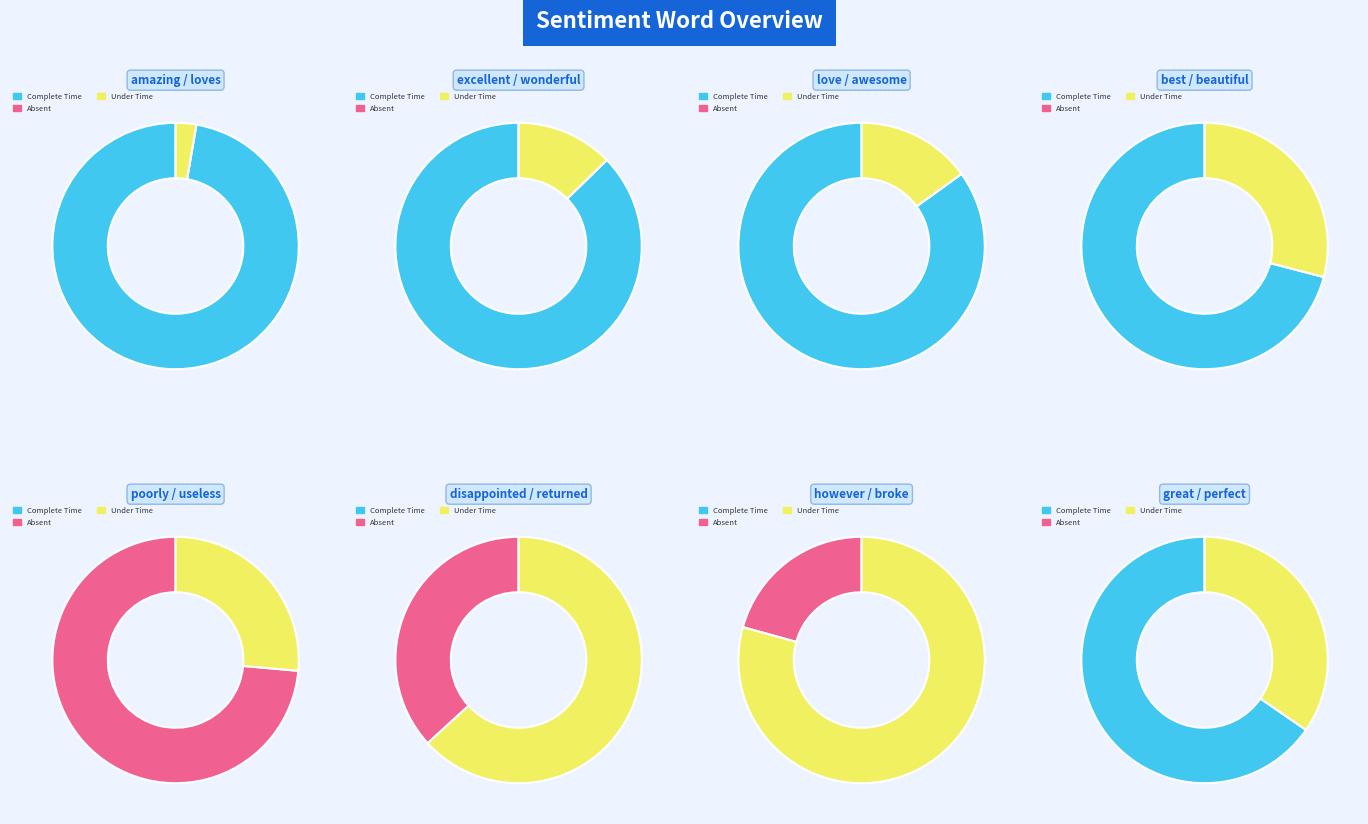

True or false: awesome accounts for 1% of the total.

False